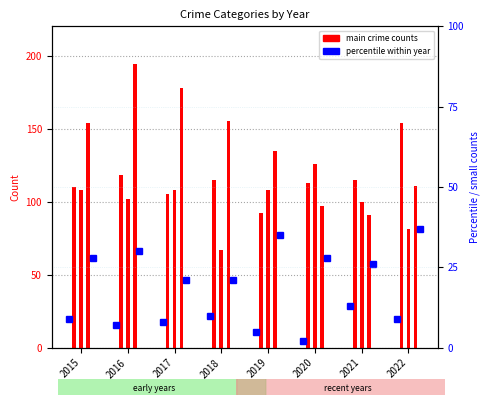

How many data points does each series have?

8